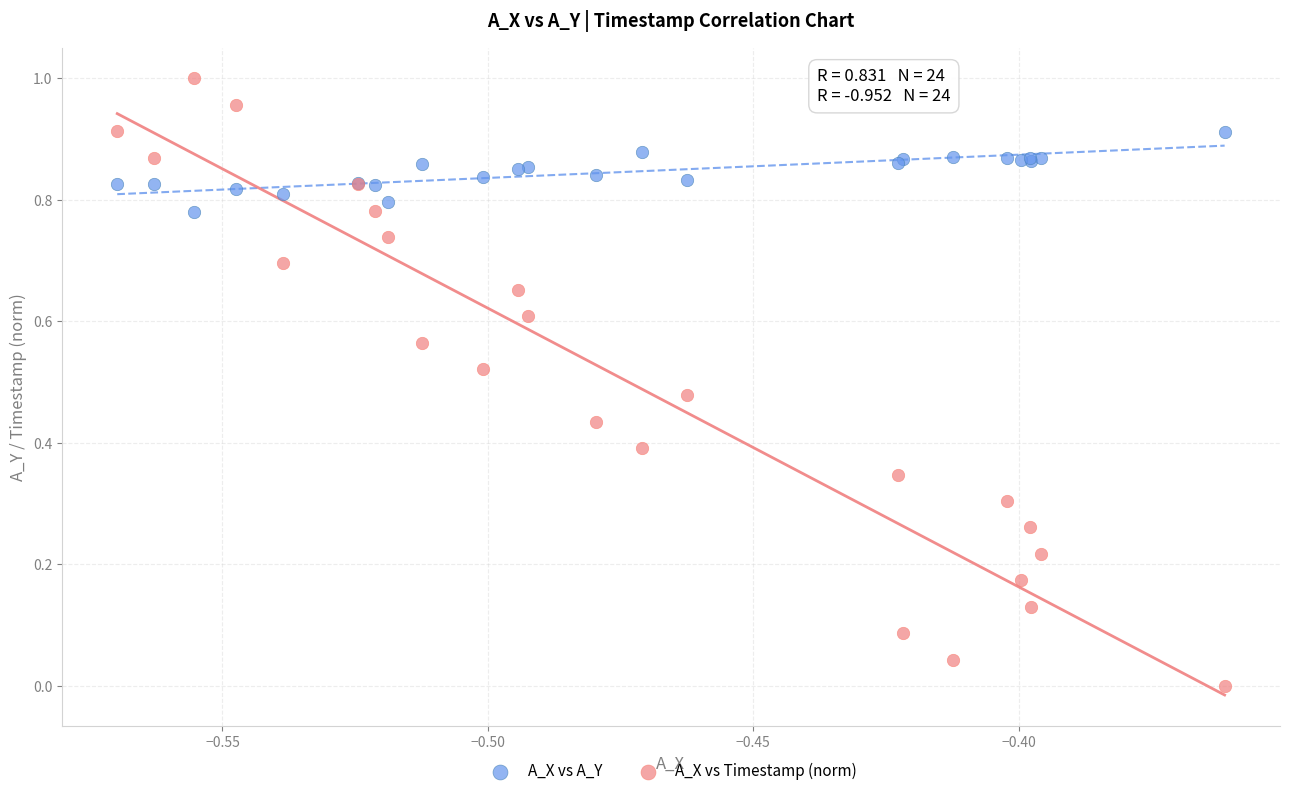

Which series has the largest Y range (max minus min)?

A_X vs Timestamp (norm)